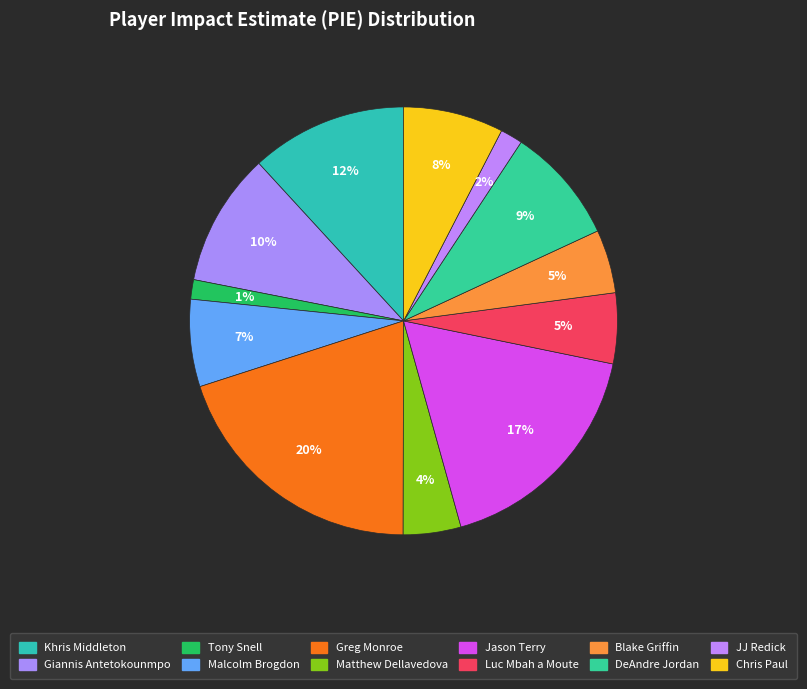

Is Jason Terry the majority of the pie?

No